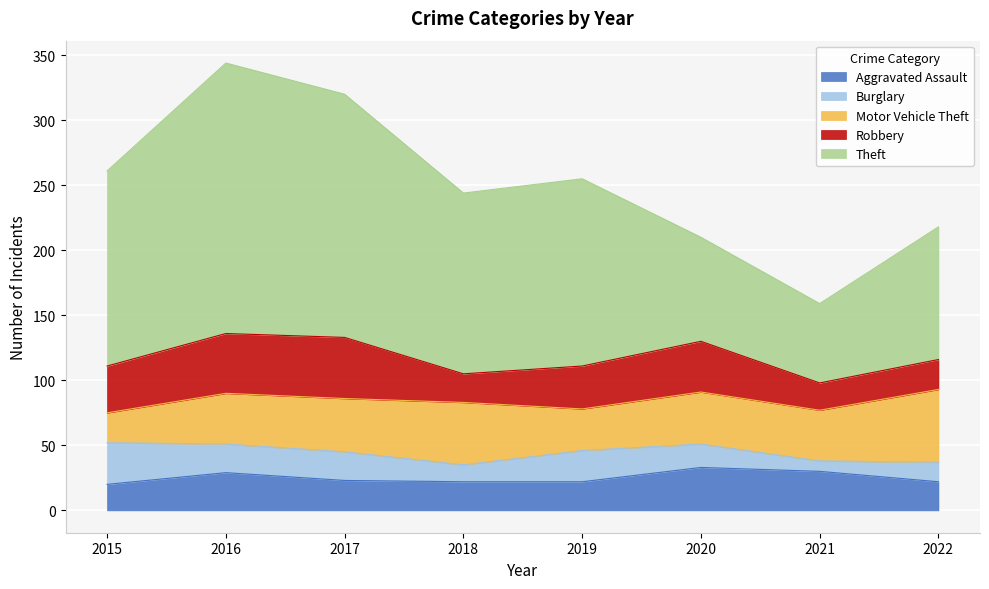

Reading left to right, list all the values displayed in this chart.

Aggravated Assault: 2015=20	2016=29	2017=23	2018=22	2019=22	2020=33	2021=30	2022=22
Burglary: 2015=32	2016=22	2017=22	2018=13	2019=24	2020=18	2021=8	2022=15
Motor Vehicle Theft: 2015=23	2016=39	2017=41	2018=48	2019=32	2020=40	2021=39	2022=56
Robbery: 2015=36	2016=46	2017=47	2018=22	2019=33	2020=39	2021=21	2022=23
Theft: 2015=150	2016=208	2017=187	2018=139	2019=144	2020=80	2021=61	2022=102